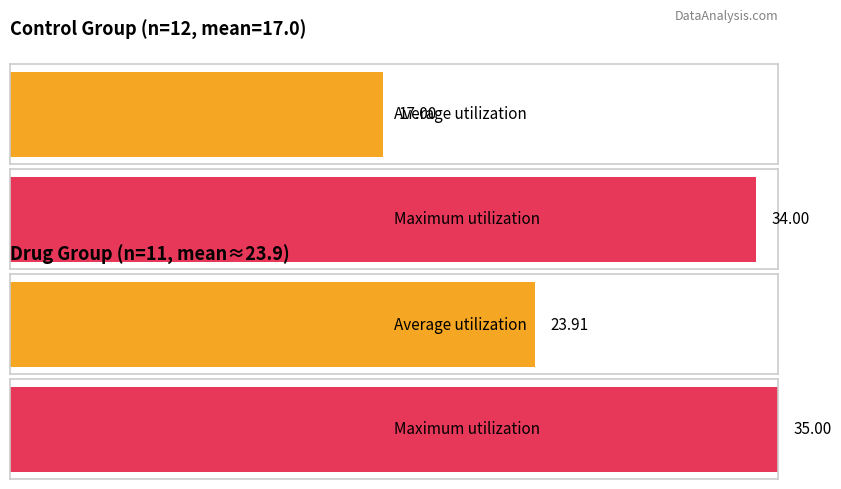

Which series has the largest range (max minus min)?

Control